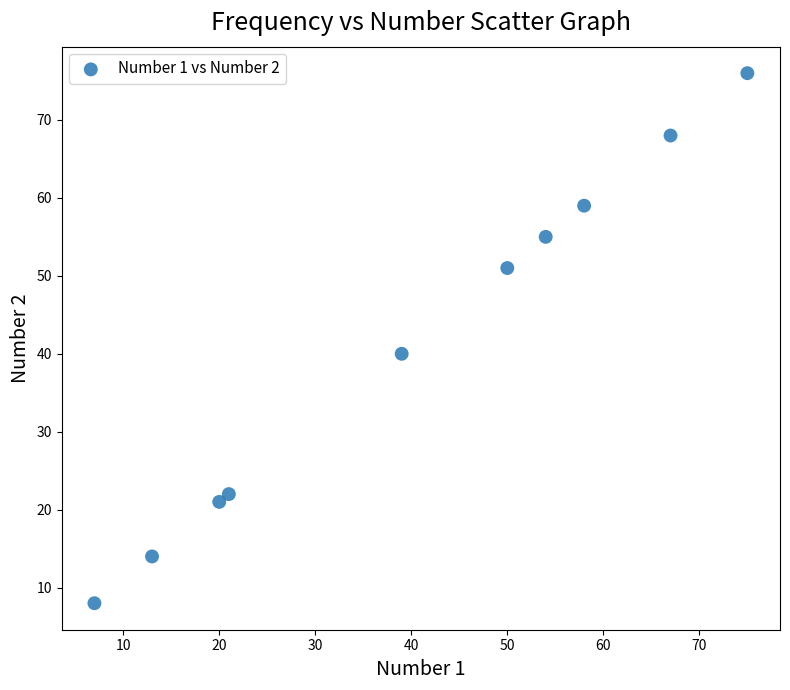

What Y value in the scatter plot is closest to 42?

40